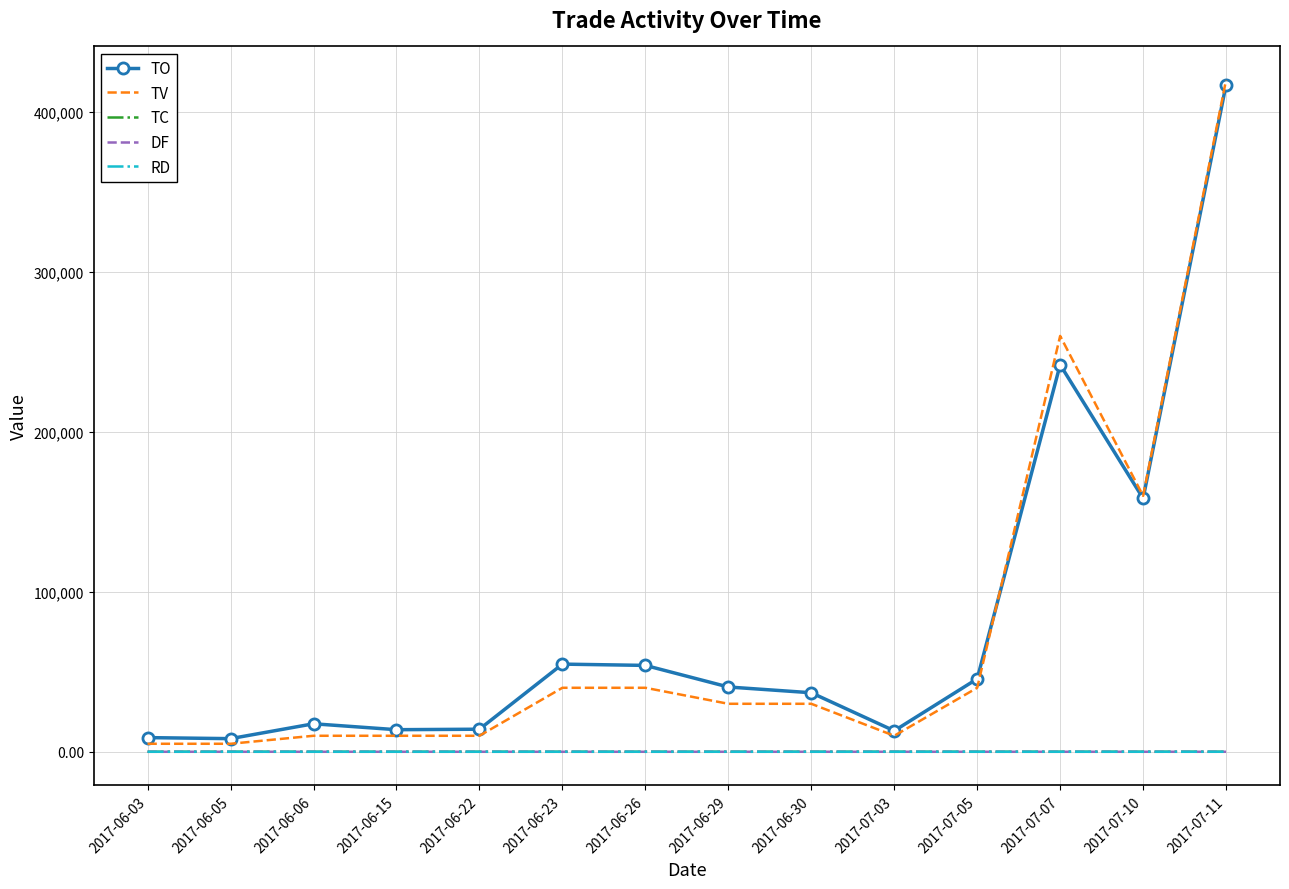

Which series has the largest range (max minus min)?

TV